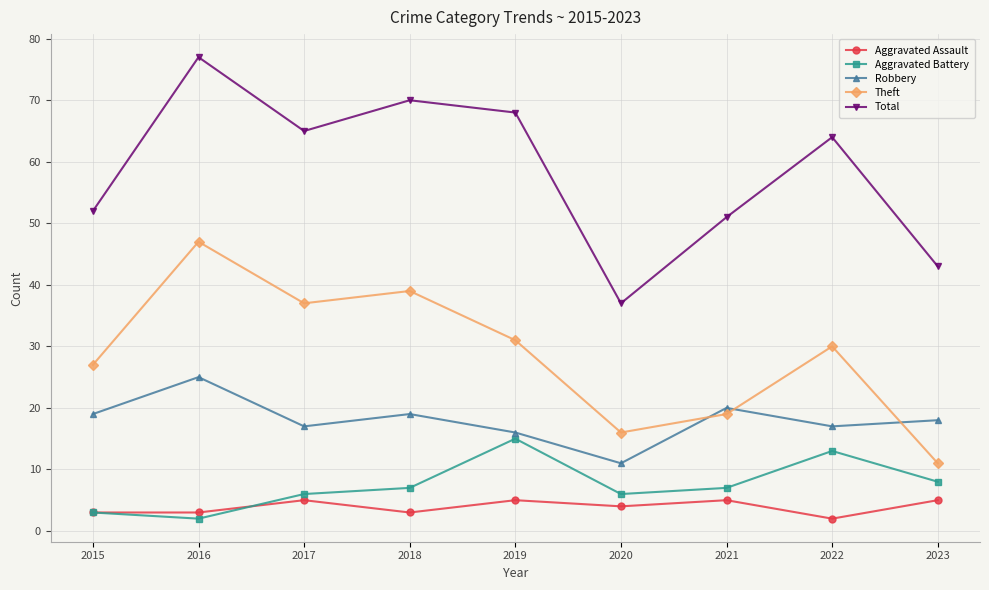

Where is the first local maximum for Aggravated Assault?

2017